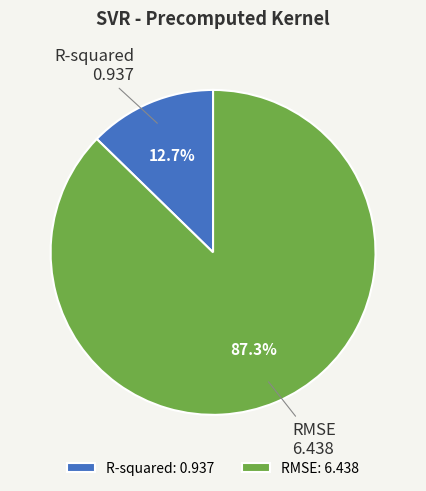

What percentage do RMSE and R-squared together represent?

100.0%